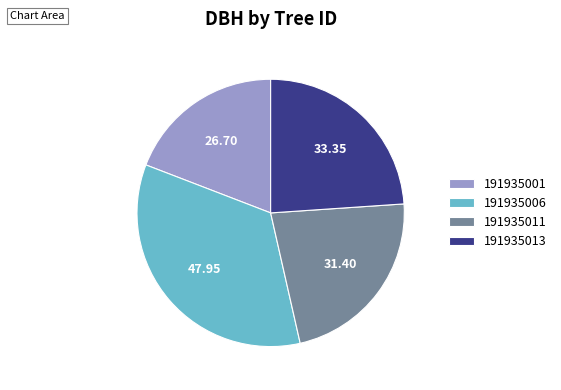

Which slice is the smallest?

191935001